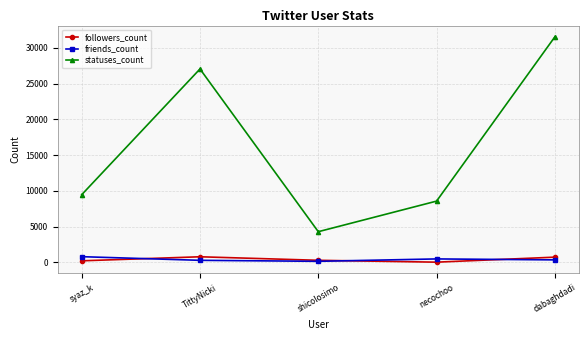

What is the difference between the second highest and minimum values in the statuses_count series?

22779